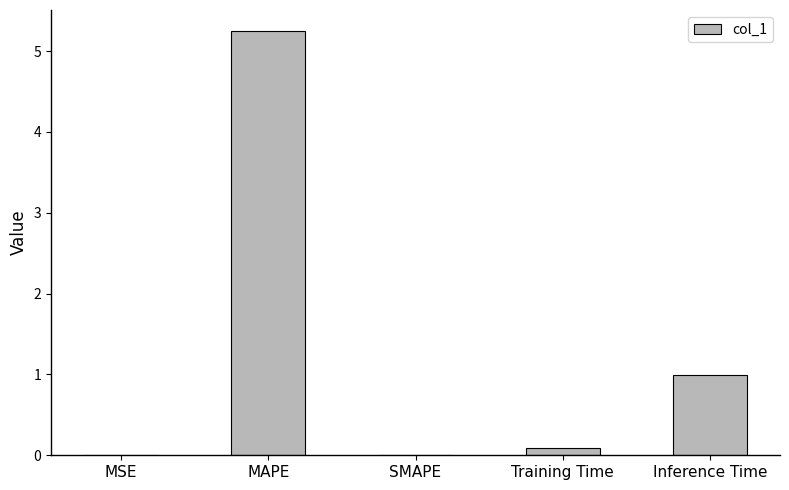

What is the approximate value at Inference Time?

1.0